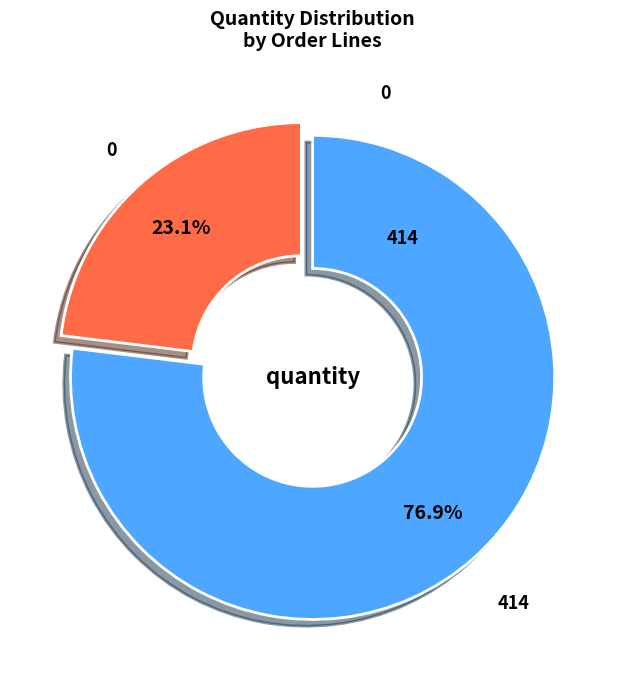

How many segments does this pie chart have?

2